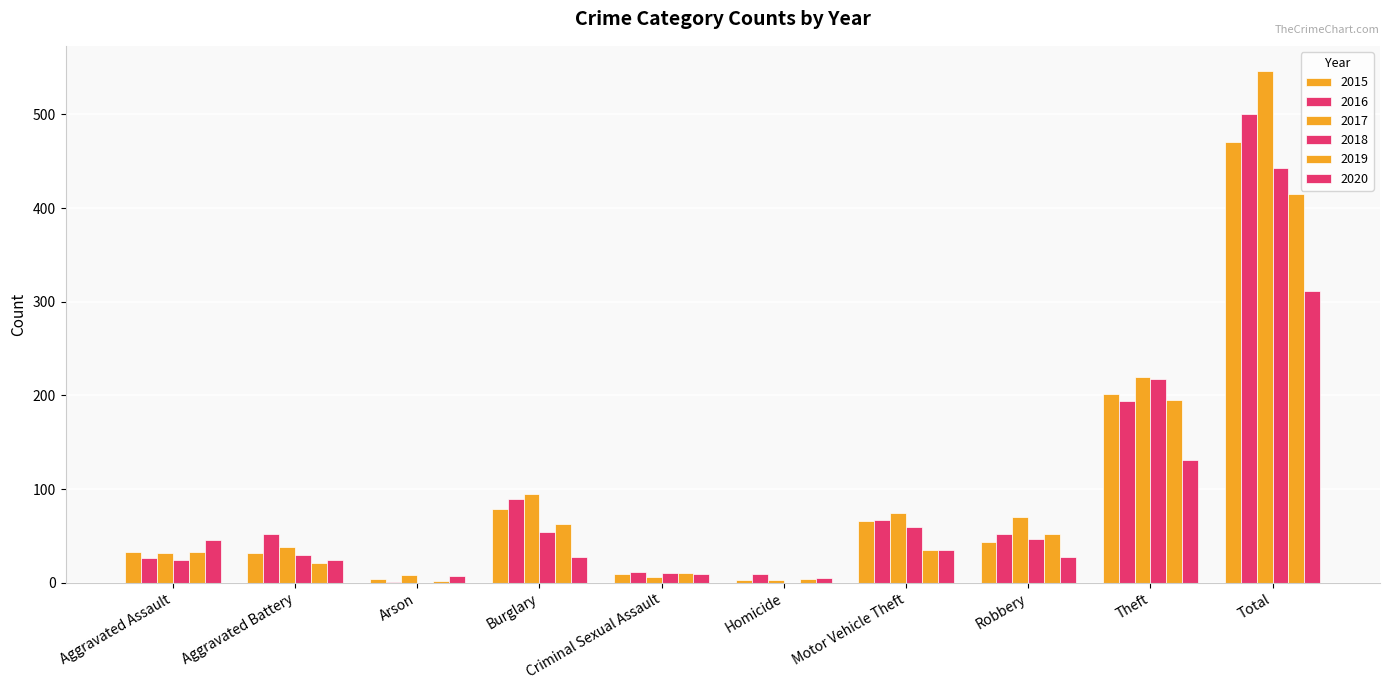

How many categories are shown in the chart?

10